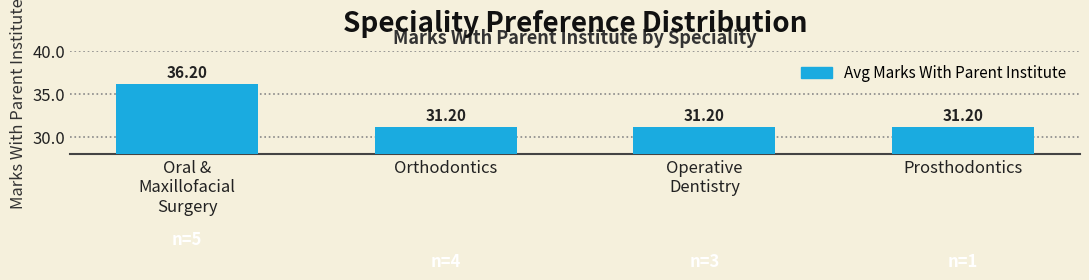

At which category does the chart reach its peak across all series?

Oral &
Maxillofacial
Surgery